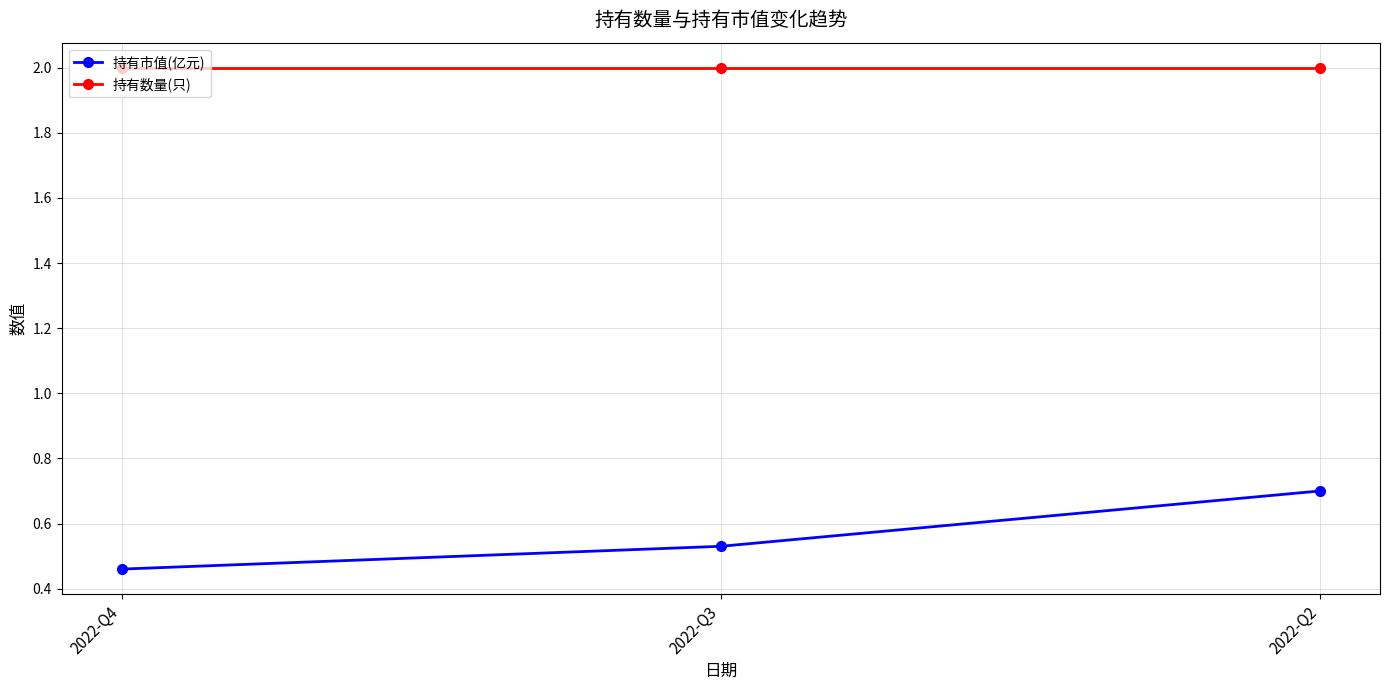

What are all the series names shown in the legend?

持有市值(亿元), 持有数量(只)